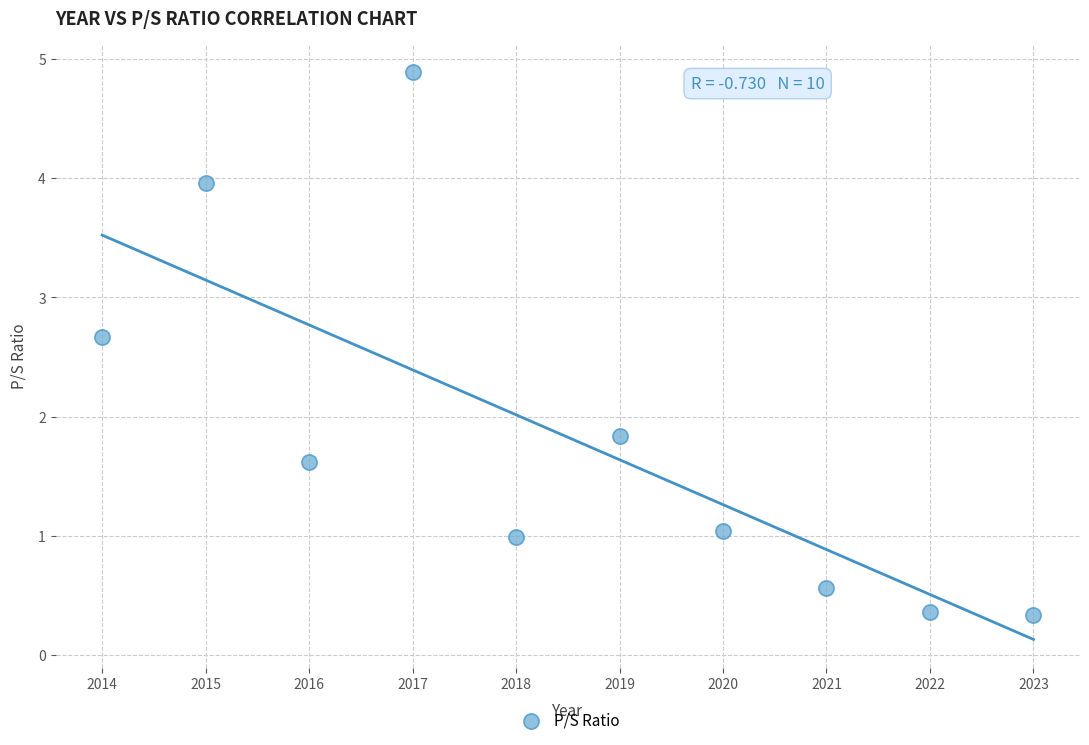

What is the average X value?

2018.5